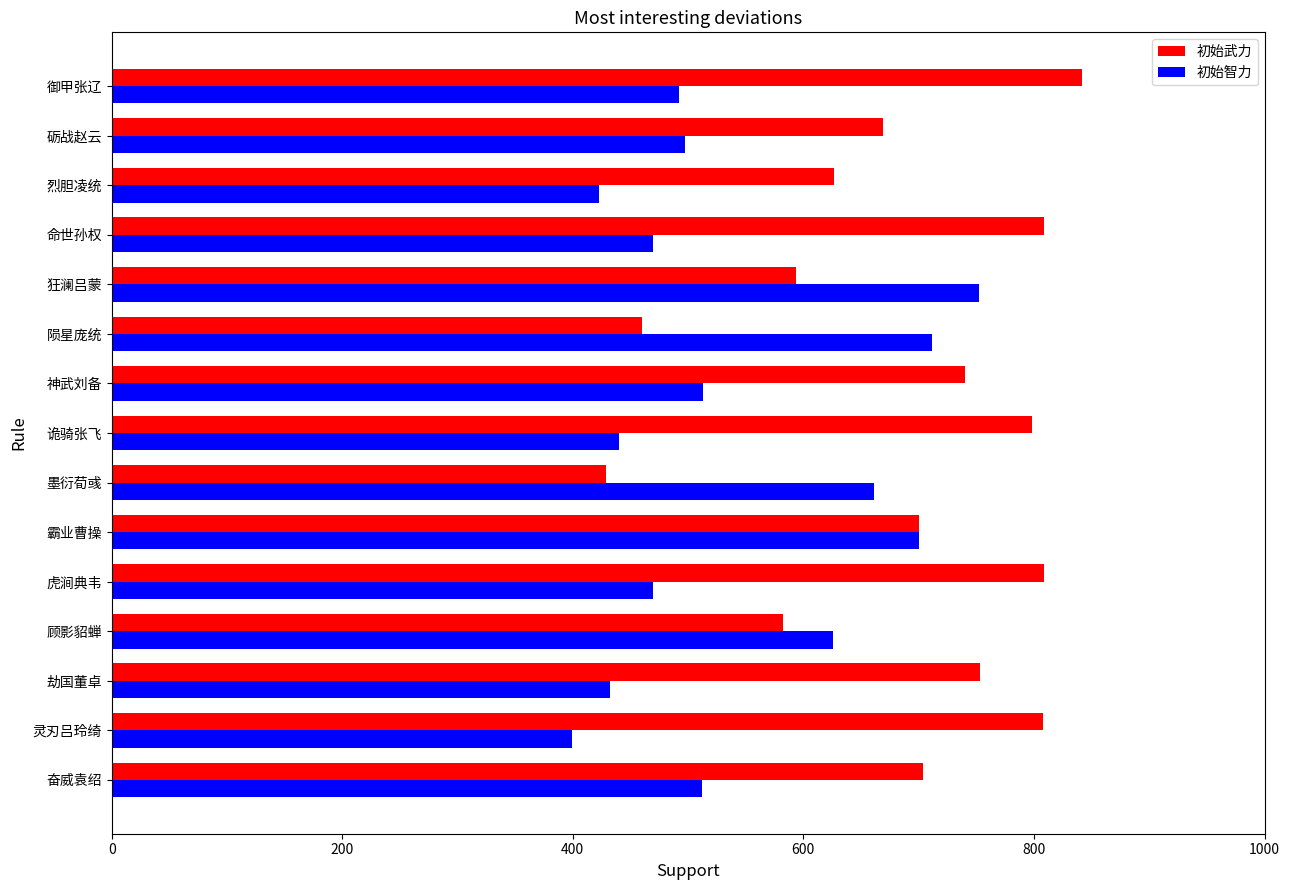

True or false: 初始智力 has a value of 271 at 神武刘备.

False